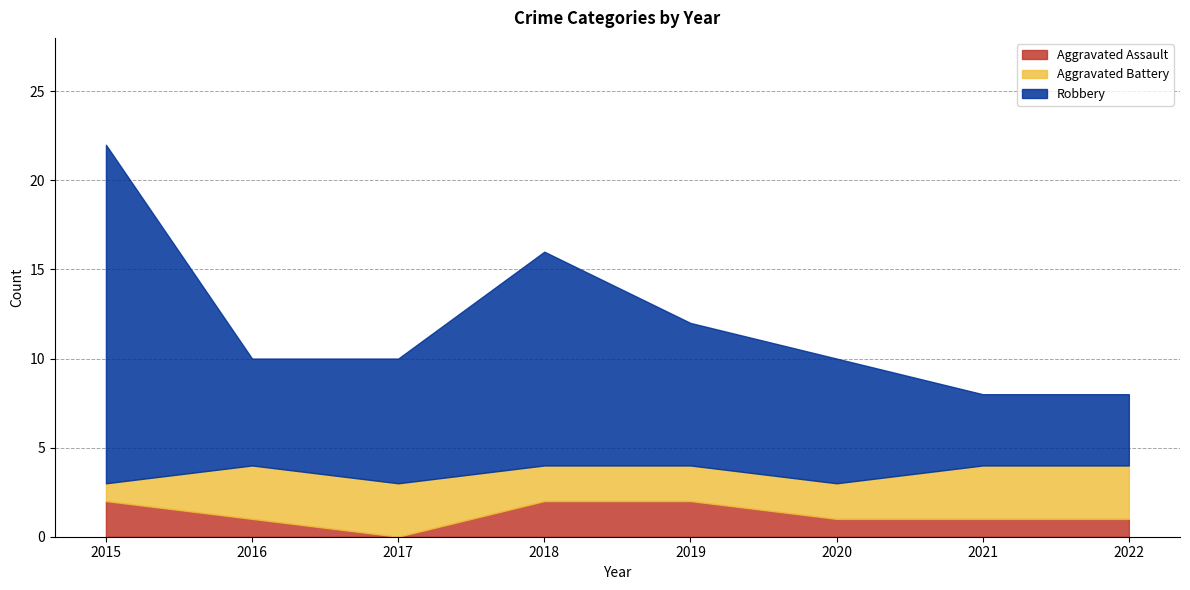

List the series in order of their overall mean, highest first.

Robbery, Aggravated Battery, Aggravated Assault